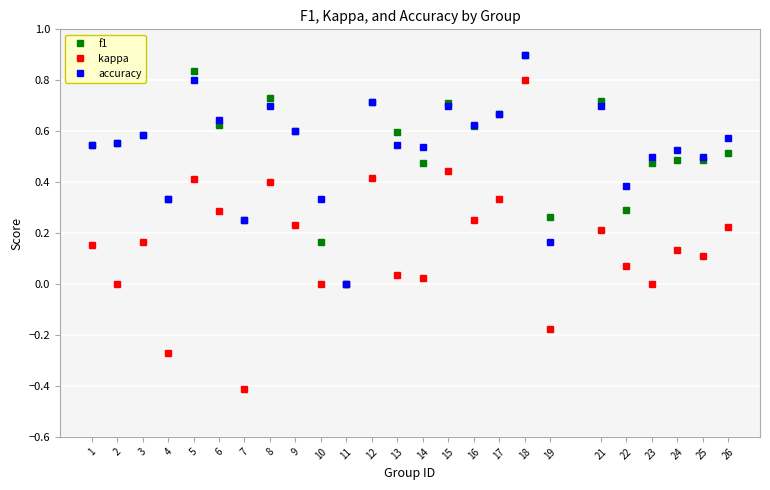

How many data points does each series have?

25